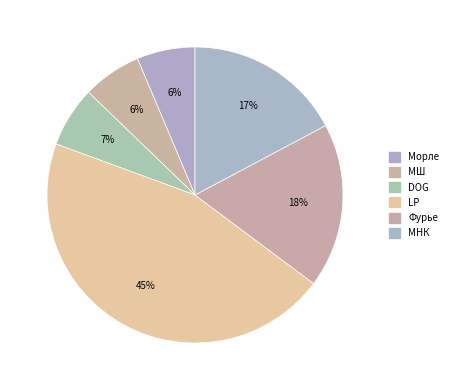

Count the number of slices in the pie.

6